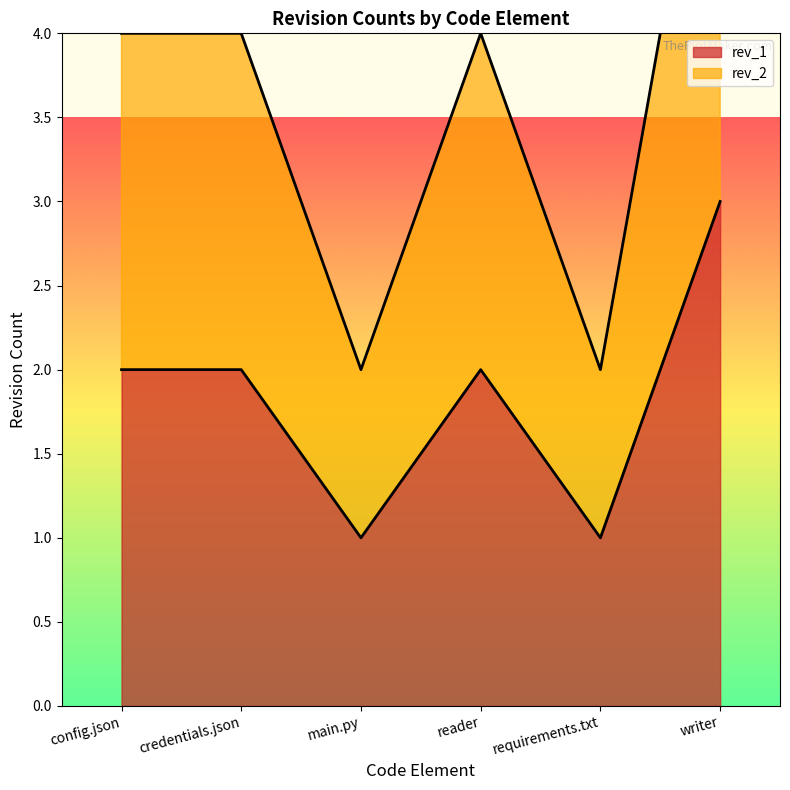

True or false: rev_2 and rev_1 cross at least once.

False